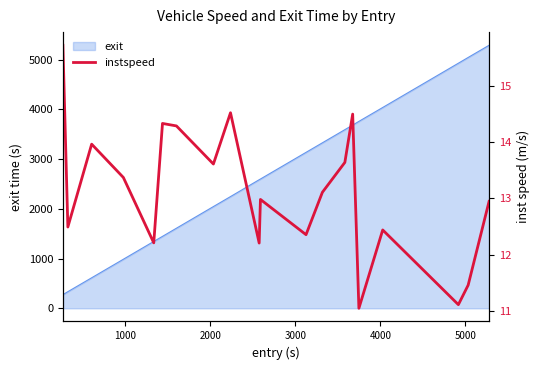

What position from the right is 0?

20